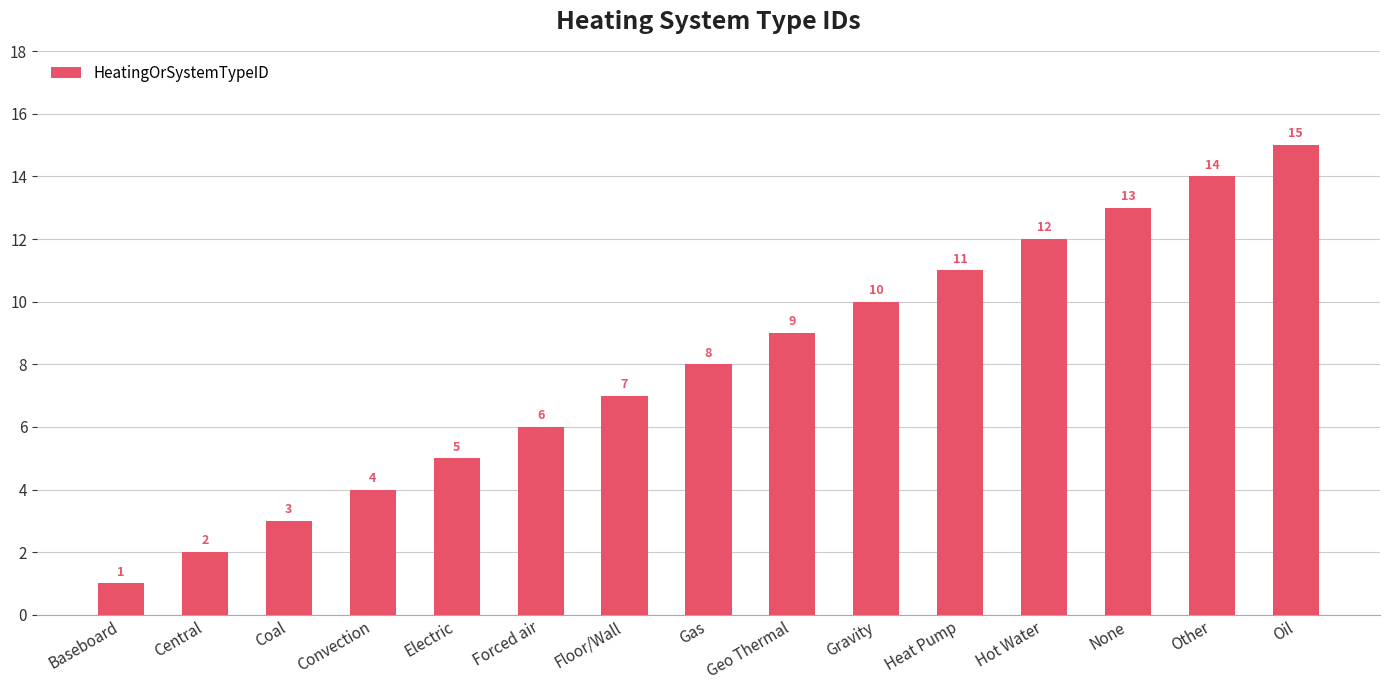

What is the ratio of the value at Central to the value at Heat Pump?

0.2